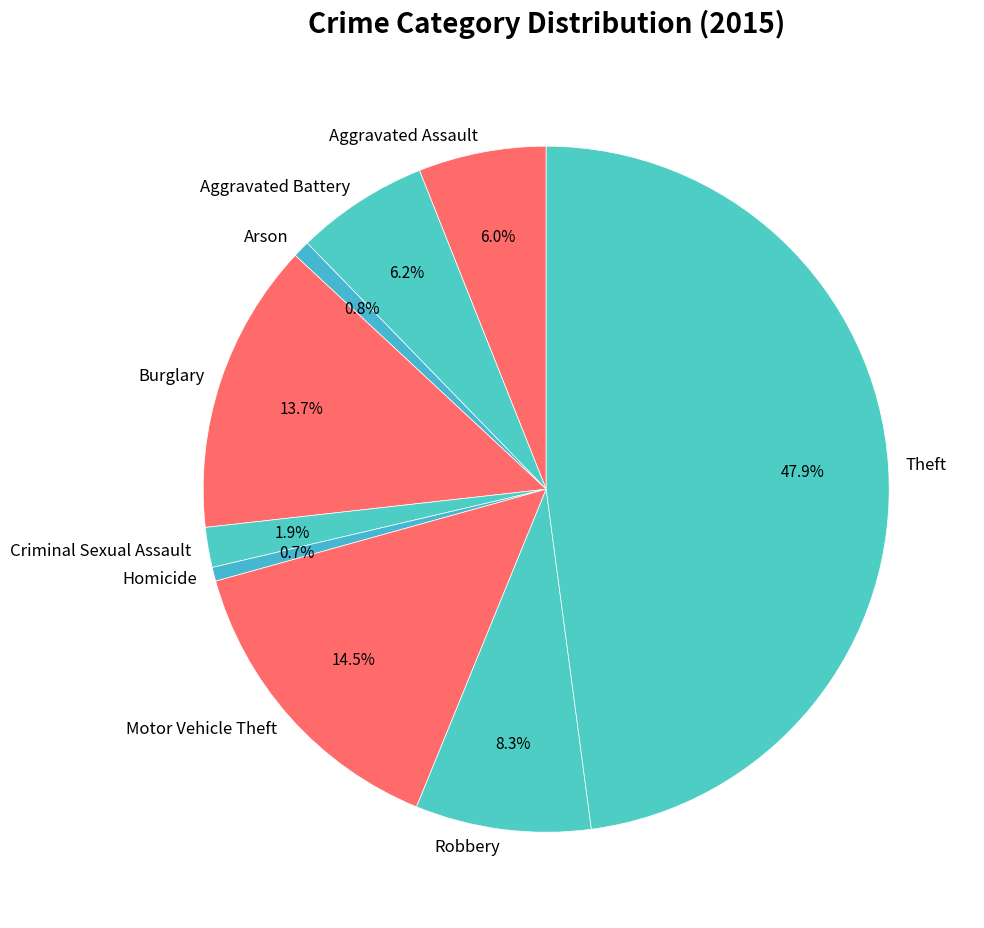

To the nearest percent, what is the difference between the largest and smallest slice percentages?

47%